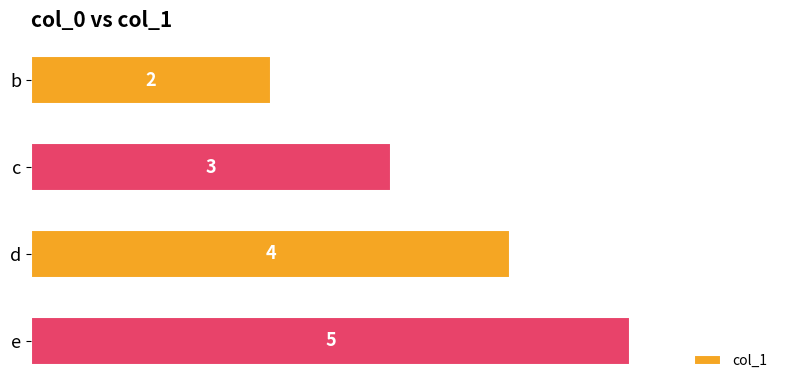

What is the difference between the maximum and second lowest values?

2